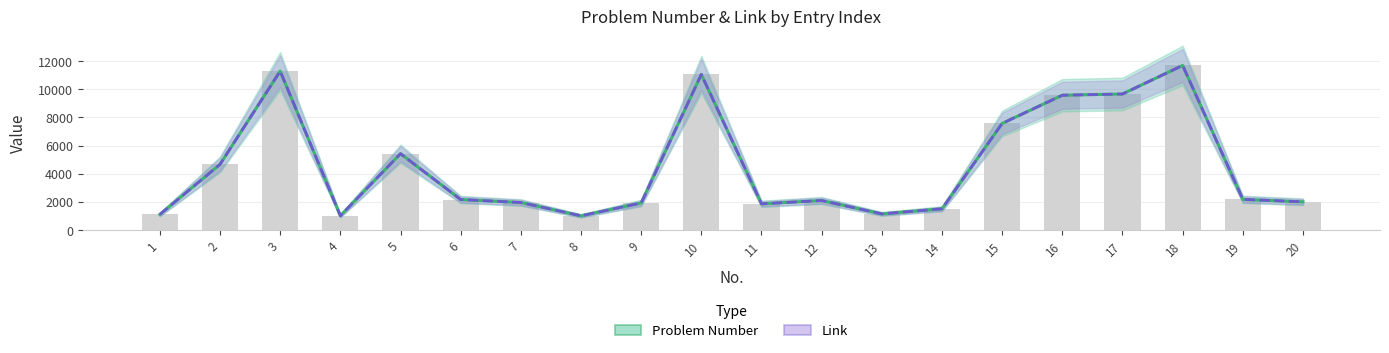

What is the total value across all series at 5?

10860